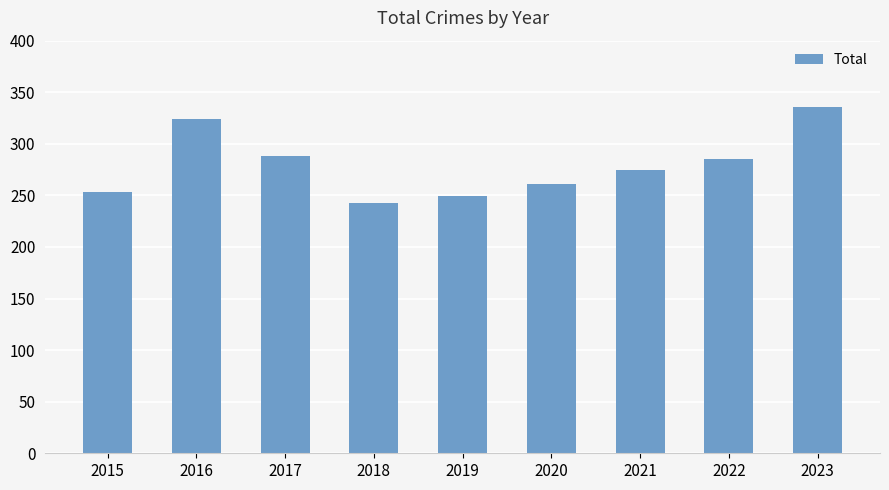

What is the ratio of the value at 2022 to the value at 2020?

1.1